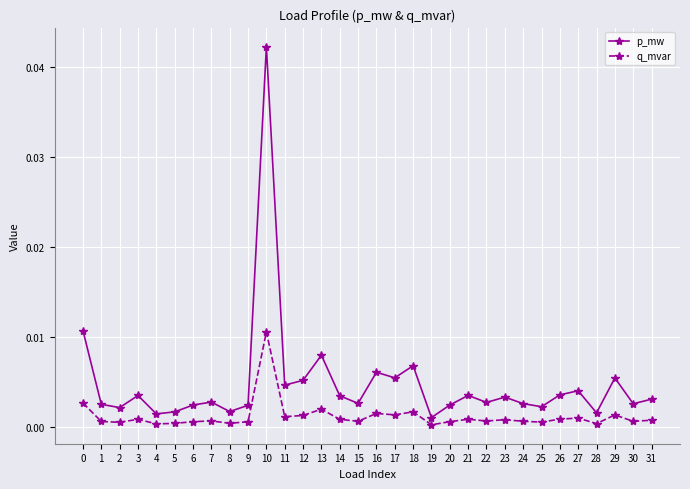

True or false: q_mvar and p_mw intersect in this chart.

False